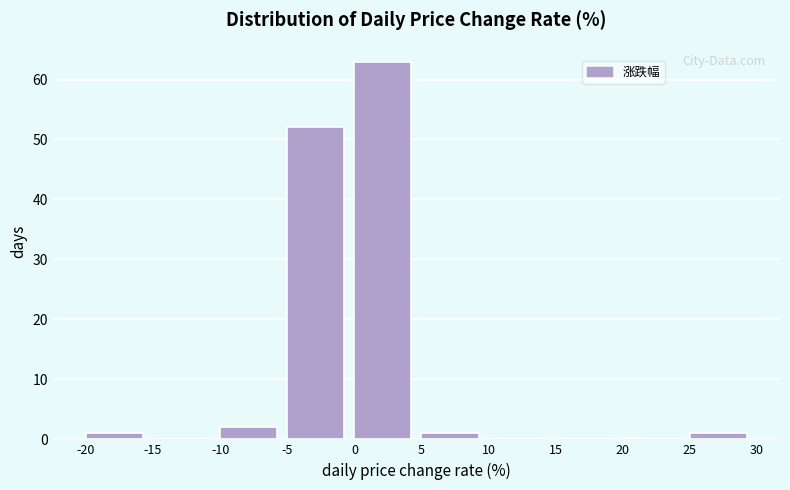

Which range on the x-axis has the tallest bar?

0 to 5